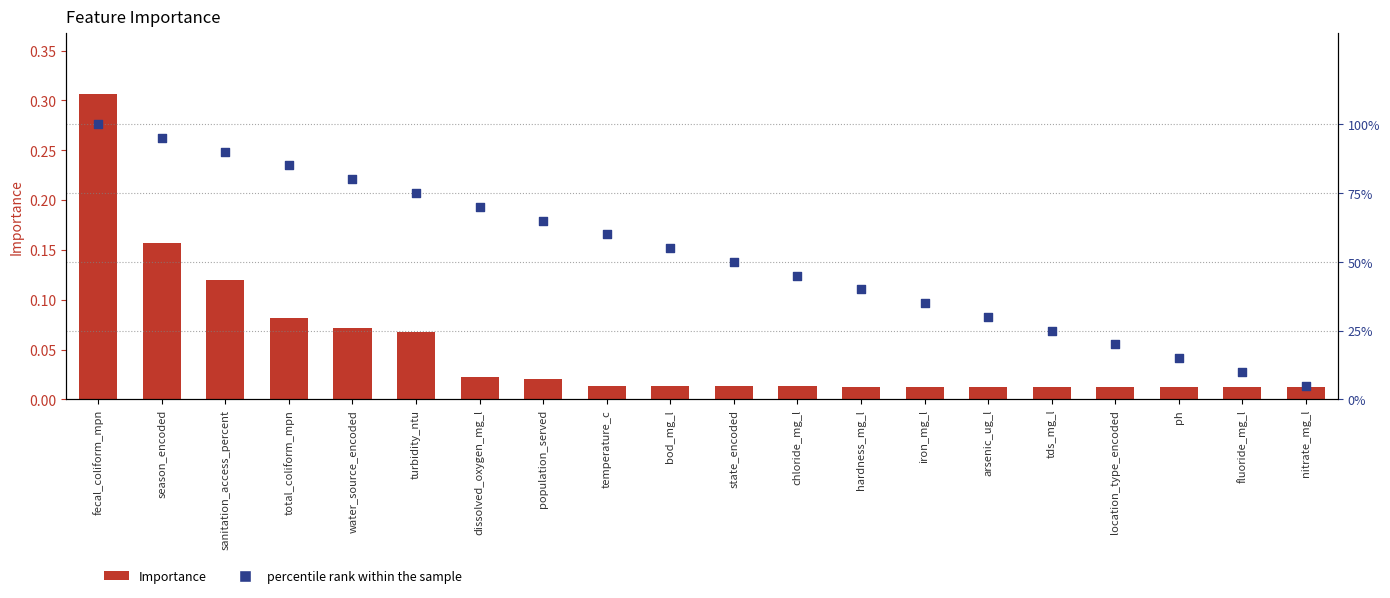

At which category is the sum across all series the highest?

fecal_coliform_mpn